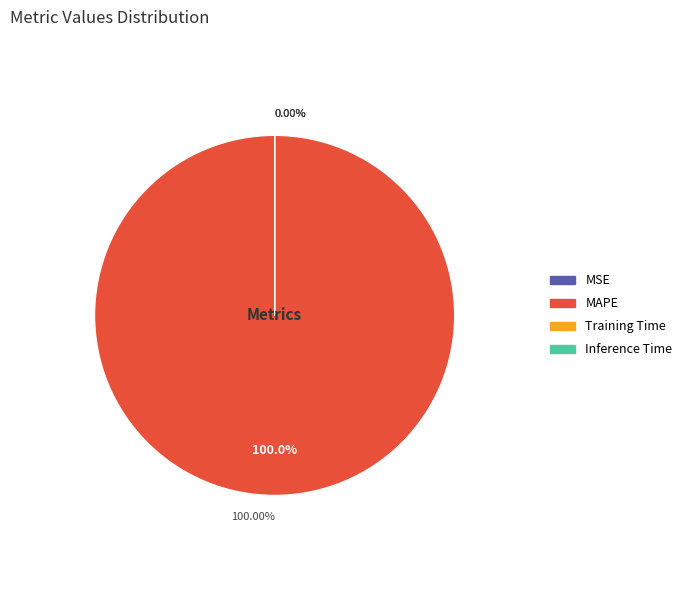

Between MAPE and Training Time, which is larger?

MAPE